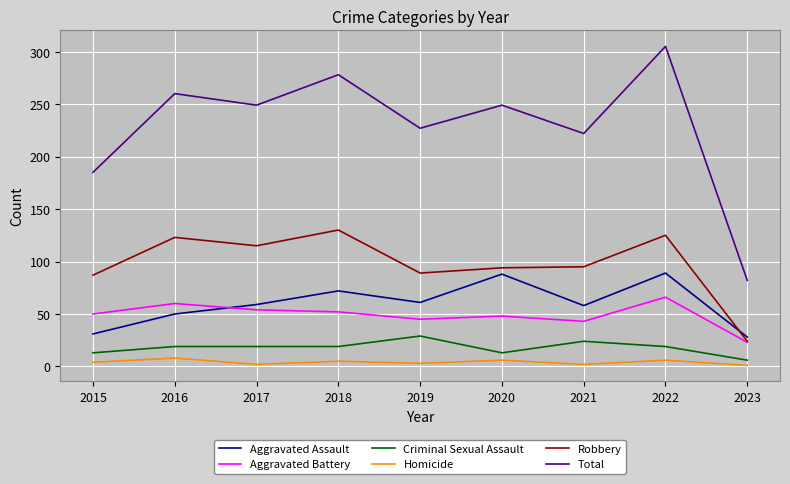

What is the average value of the Robbery series?

98